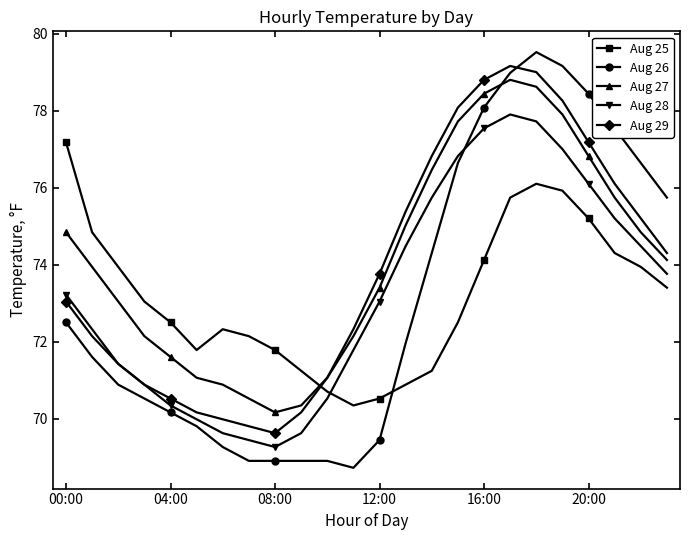

What is the value of the Aug 28 point at the 15th from the left?

75.7